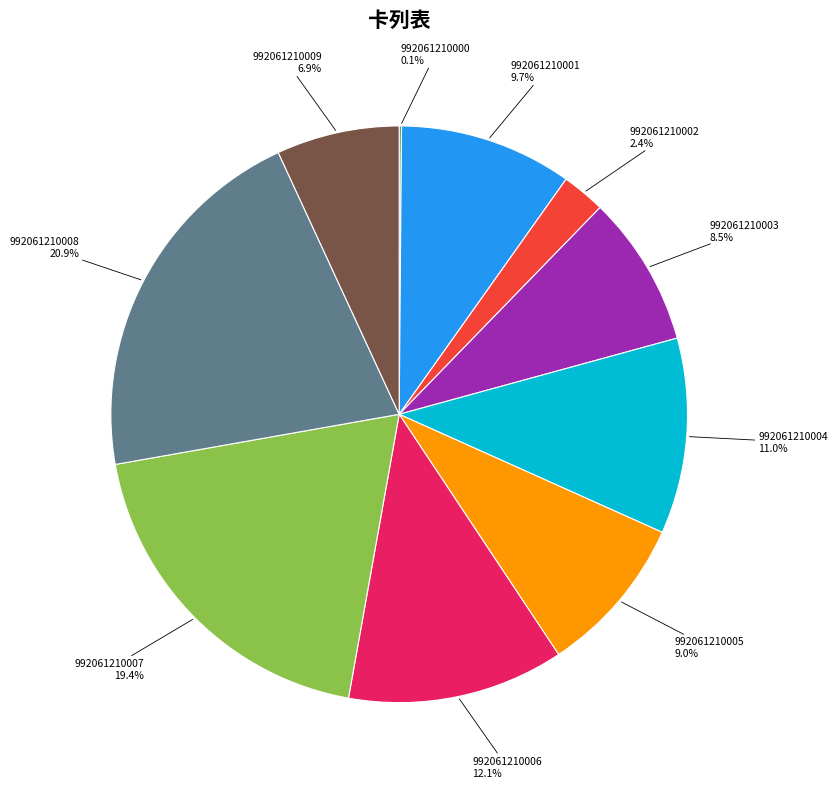

Which category has the biggest portion of the pie?

992061210008